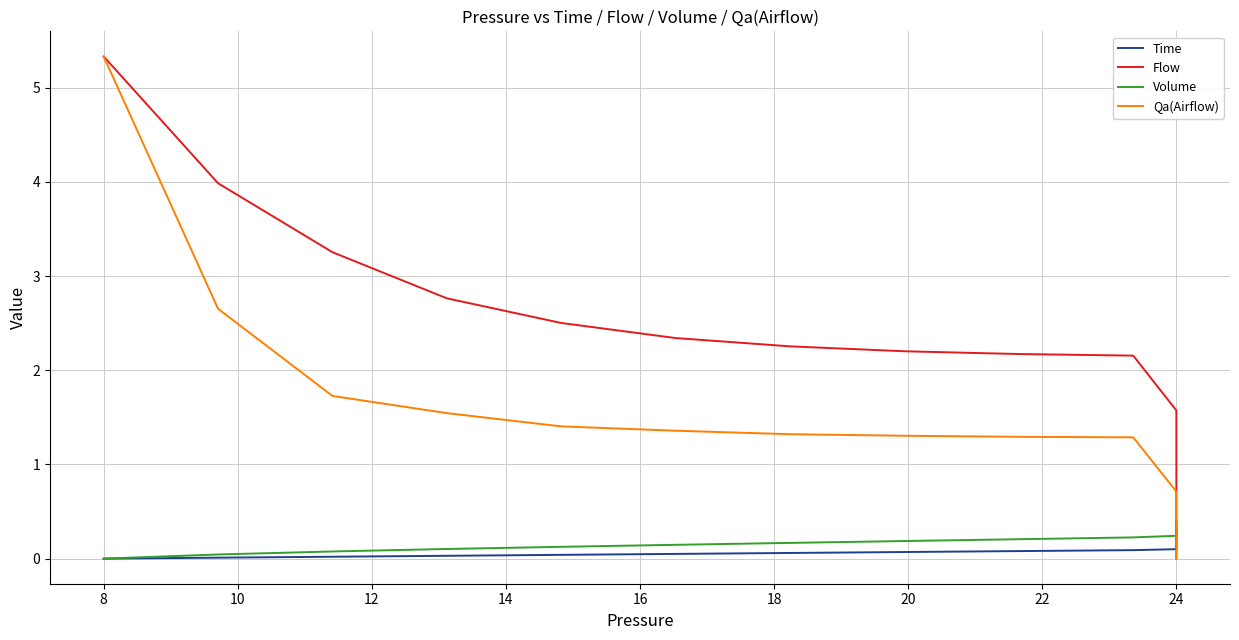

List the series in order of their peak value, highest first.

Flow, Qa(Airflow), Time, Volume